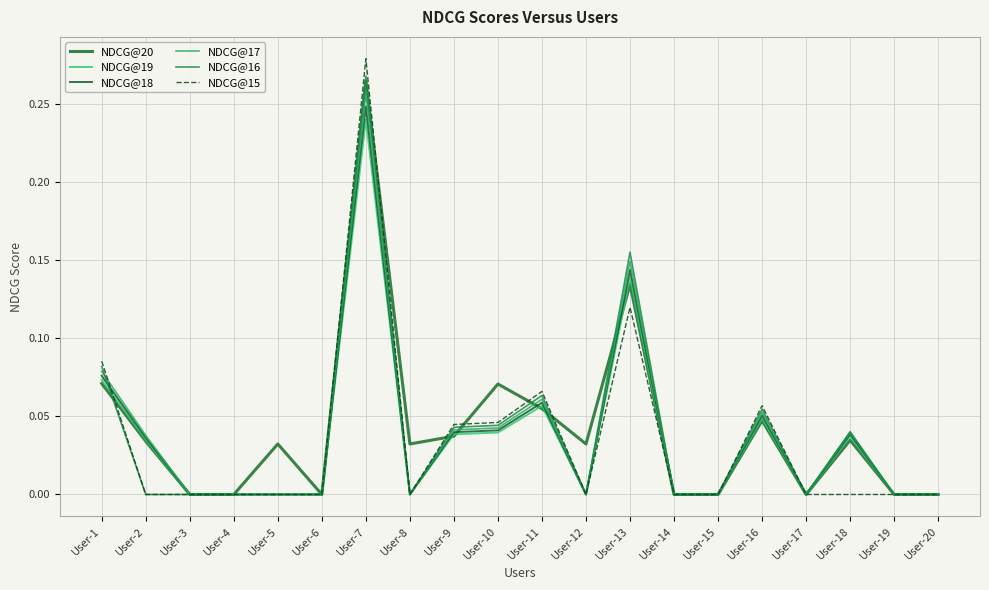

Reading left to right, transcribe all the data shown in this chart.

NDCG@20: 0.1	0.0	0.0	0.0	0.0	0.0	0.3	0.0	0.0	0.1	0.1	0.0	0.1	0.0	0.0	0.0	0.0	0.0	0.0	0.0
NDCG@19: 0.1	0.0	0.0	0.0	0.0	0.0	0.2	0.0	0.0	0.0	0.1	0.0	0.1	0.0	0.0	0.0	0.0	0.0	0.0	0.0
NDCG@18: 0.1	0.0	0.0	0.0	0.0	0.0	0.2	0.0	0.0	0.0	0.1	0.0	0.1	0.0	0.0	0.1	0.0	0.0	0.0	0.0
NDCG@17: 0.1	0.0	0.0	0.0	0.0	0.0	0.3	0.0	0.0	0.0	0.1	0.0	0.1	0.0	0.0	0.1	0.0	0.0	0.0	0.0
NDCG@16: 0.1	0.0	0.0	0.0	0.0	0.0	0.3	0.0	0.0	0.0	0.1	0.0	0.2	0.0	0.0	0.1	0.0	0.0	0.0	0.0
NDCG@15: 0.1	0.0	0.0	0.0	0.0	0.0	0.3	0.0	0.0	0.0	0.1	0.0	0.1	0.0	0.0	0.1	0.0	0.0	0.0	0.0